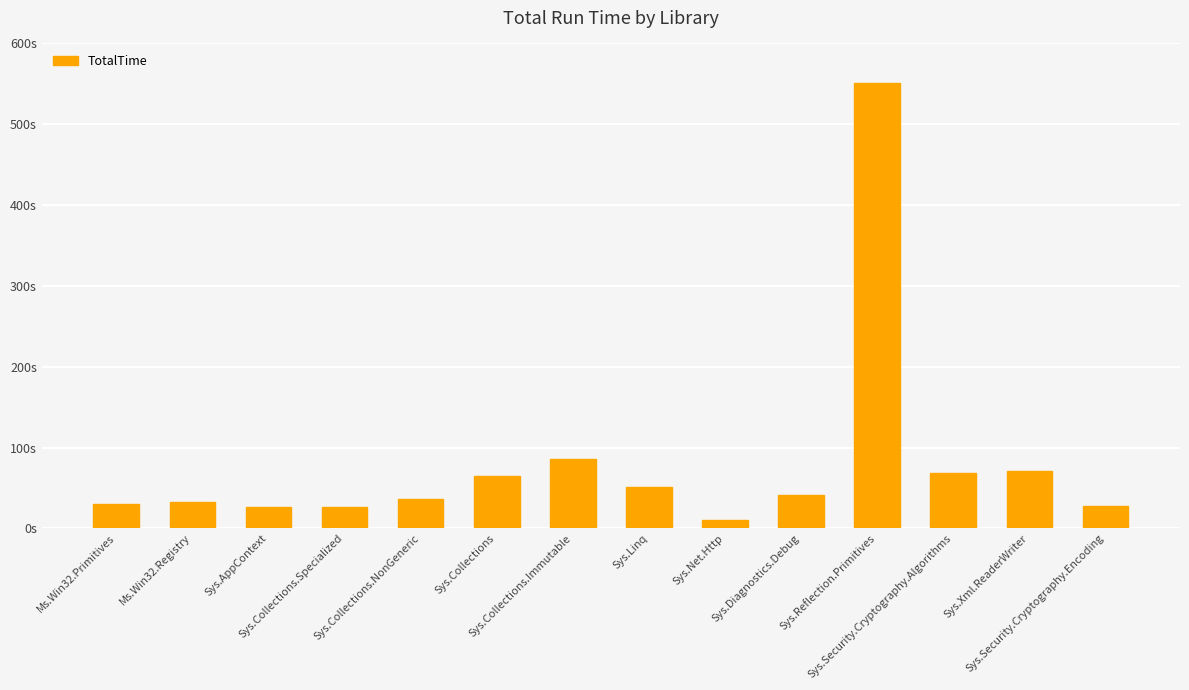

What is the greatest value displayed?

551.0